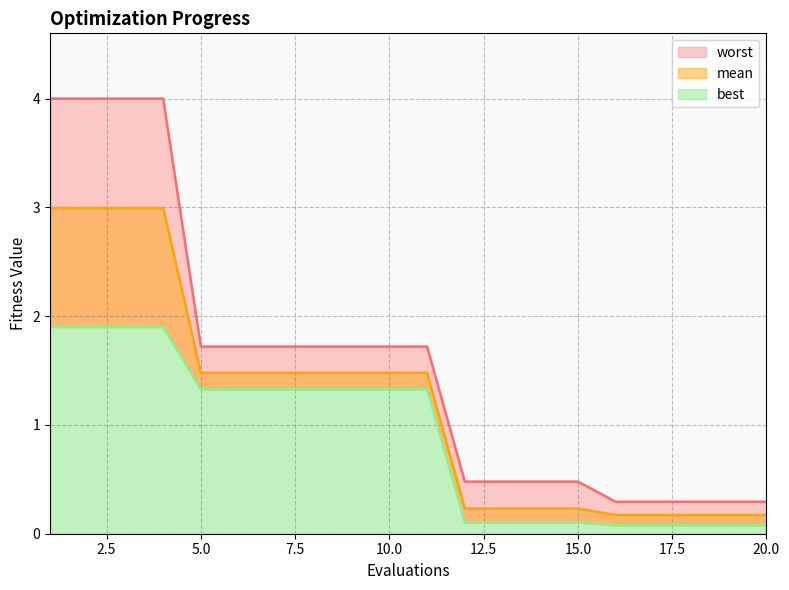

What is the difference between the maximum and minimum values in the best series?

1.8